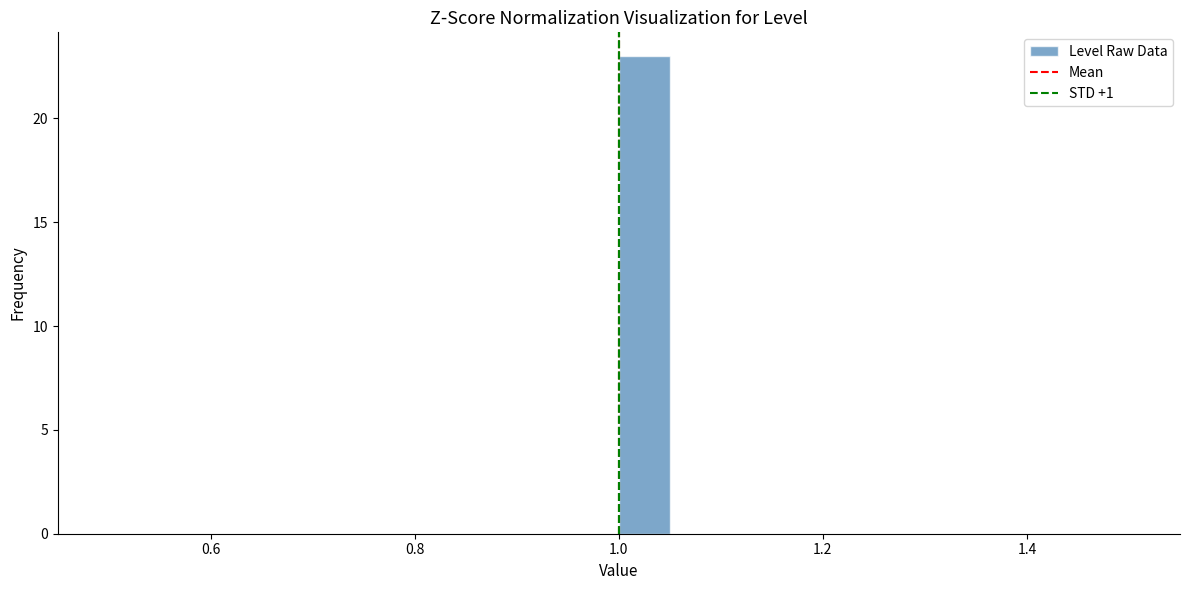

Read against the x-axis, roughly where is the centre of the tallest bar?

1.02